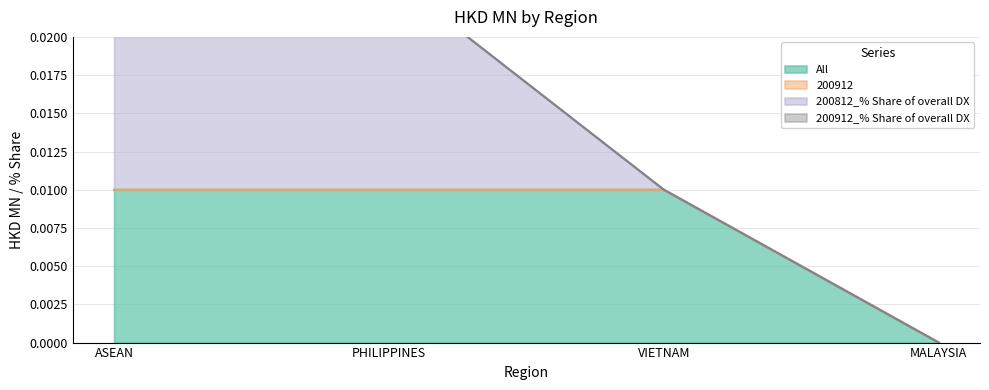

Is it true that 200912 equals 0.0 at VIETNAM?

True